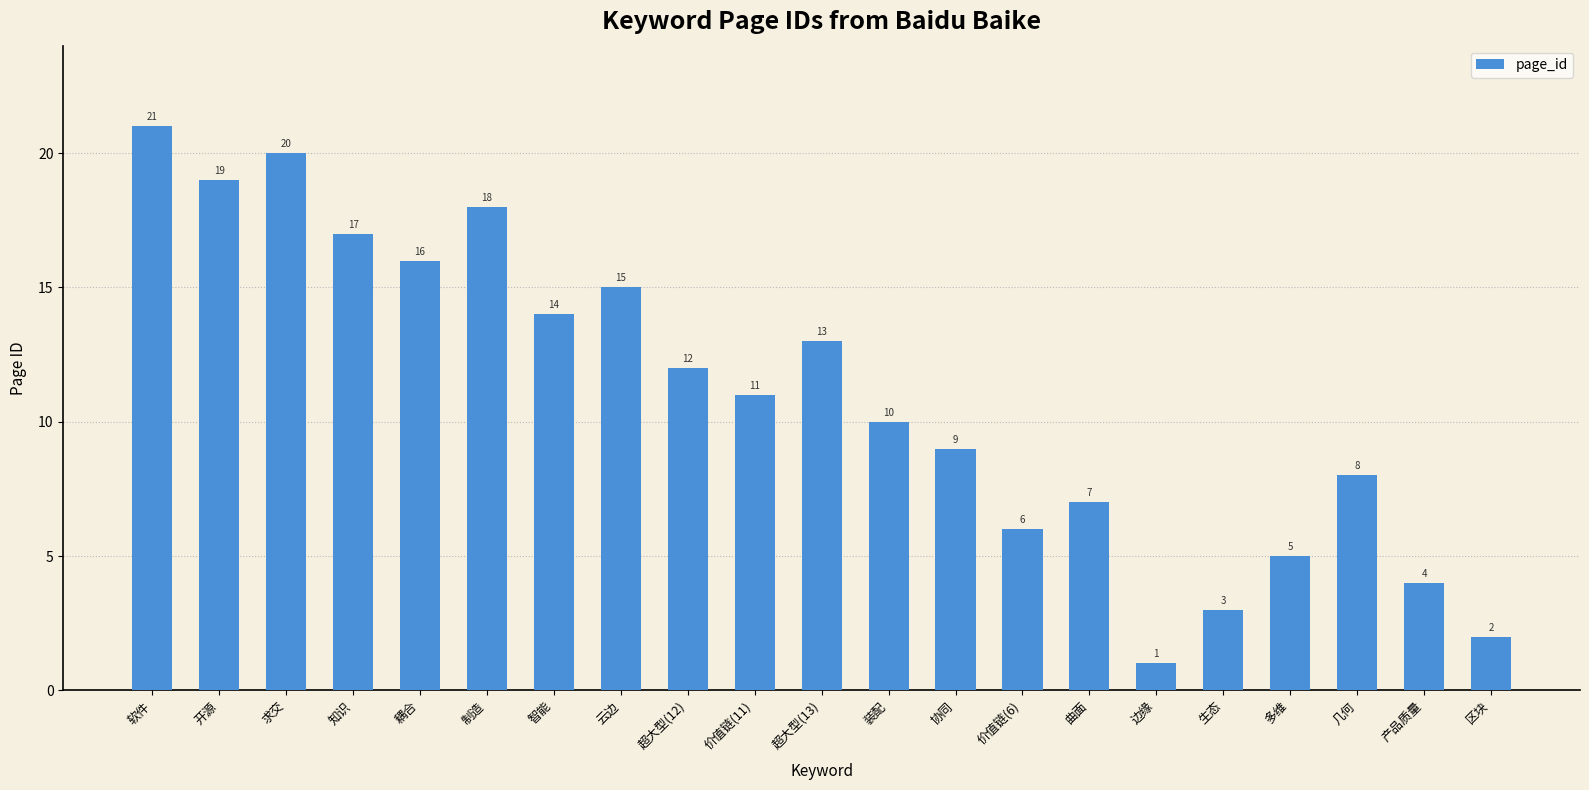

Reading left to right, transcribe all the data shown in this chart.

21	19	20	17	16	18	14	15	12	11	13	10	9	6	7	1	3	5	8	4	2